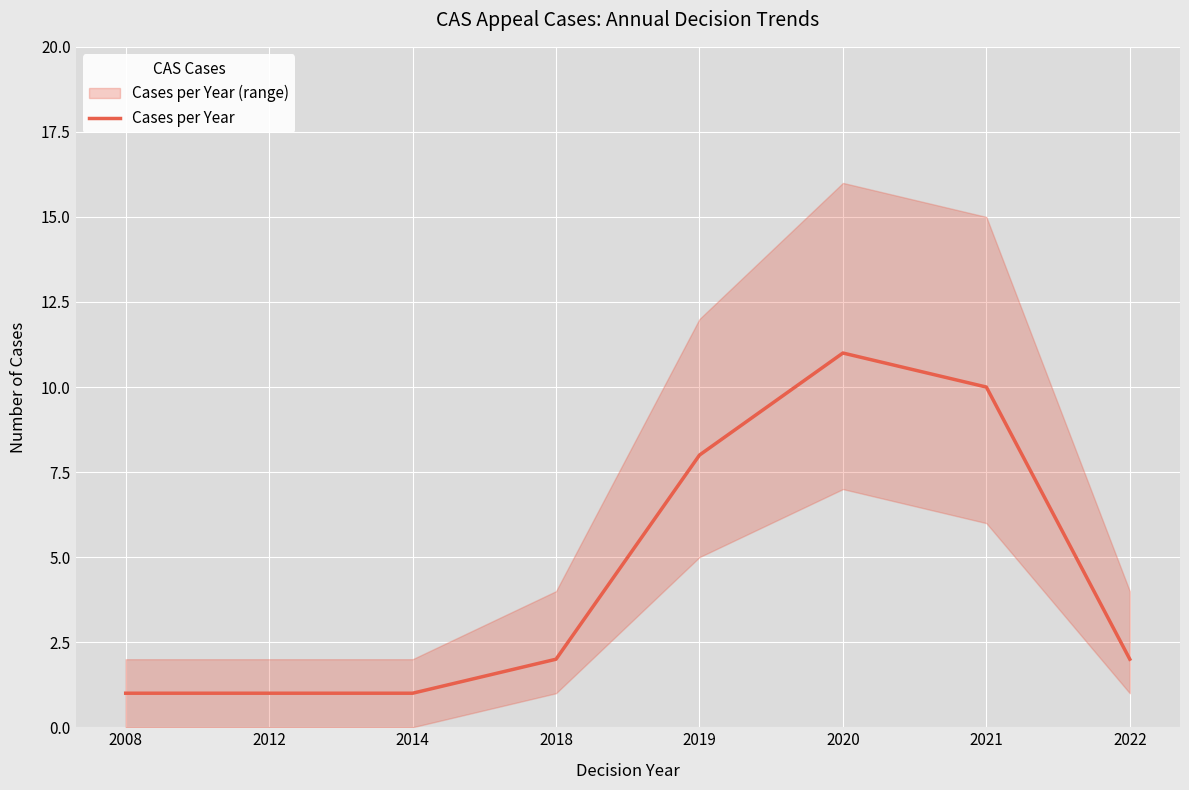

What is the difference between the maximum and minimum values?

10